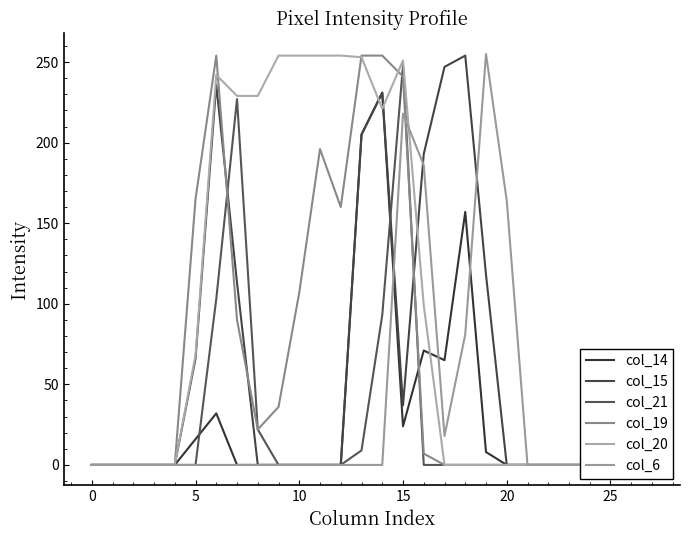

Is it true that col_14 equals 75 at 9?

False